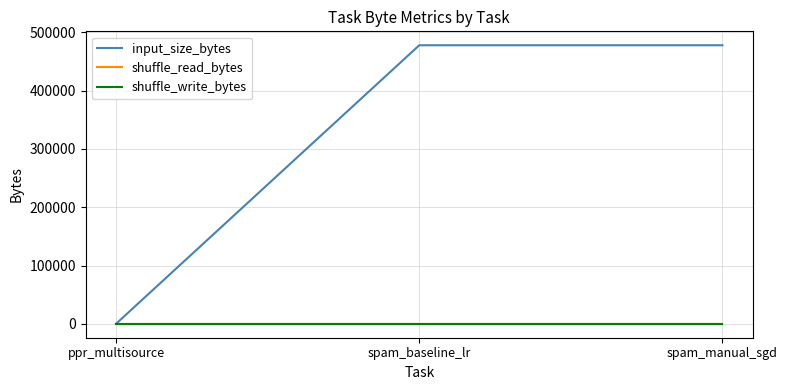

Which series has the largest range (max minus min)?

input_size_bytes